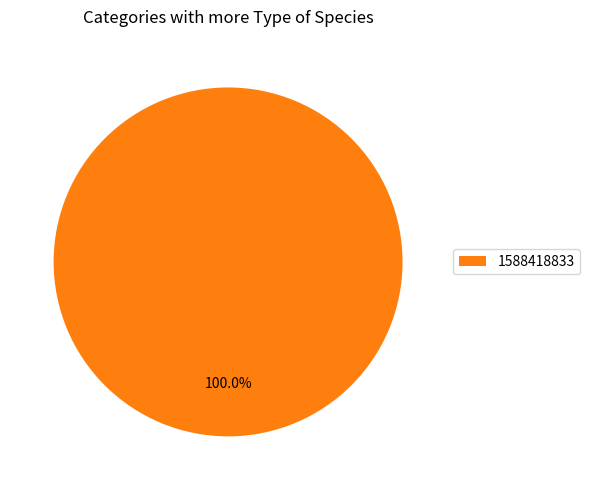

Rank the categories by value from highest to lowest.

1588418833